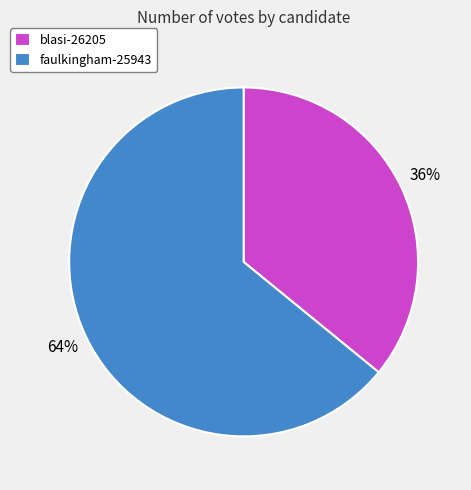

Combined, do blasi-26205 and faulkingham-25943 account for over 50%?

Yes